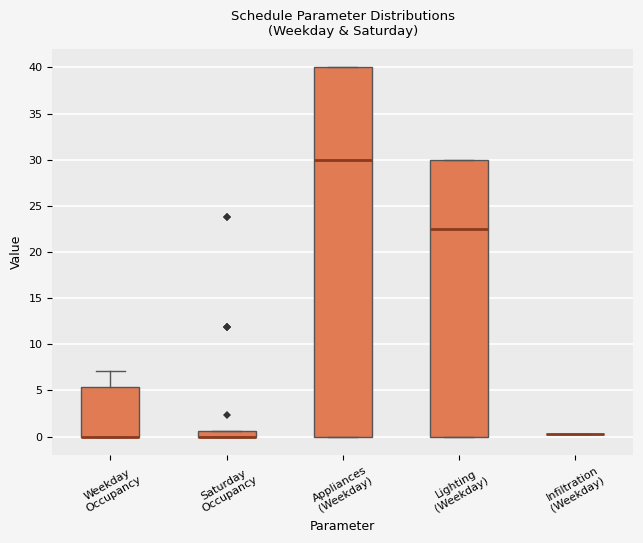

Which box is the tallest, from its lower edge to its upper edge?

Appliances (Weekday)